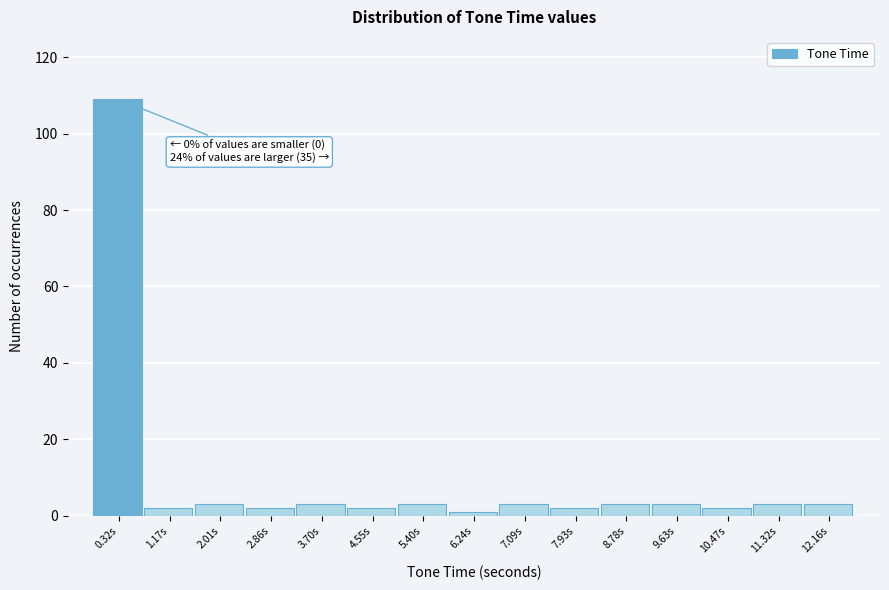

Reading right to left, transcribe all the data shown in this chart.

3	3	2	3	3	2	3	1	3	2	3	2	3	2	109